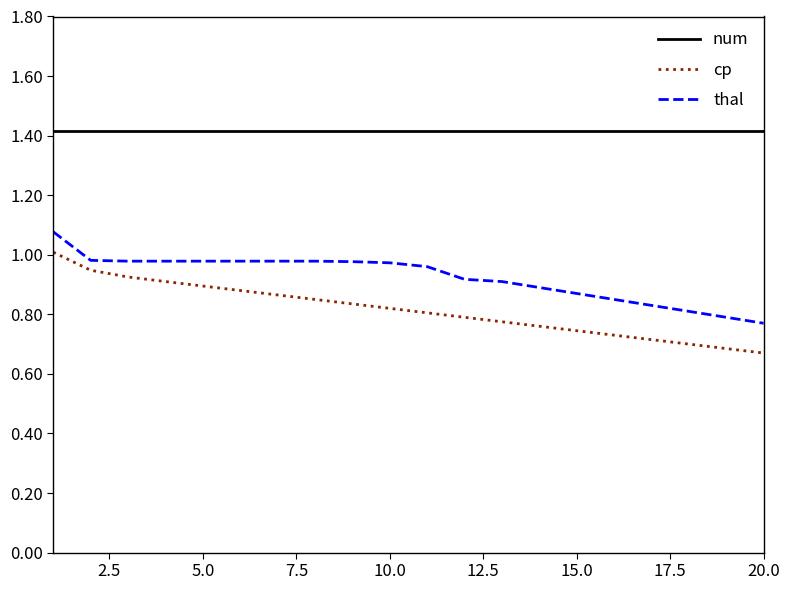

What is the difference between the maximum and minimum values in the cp series?

0.3